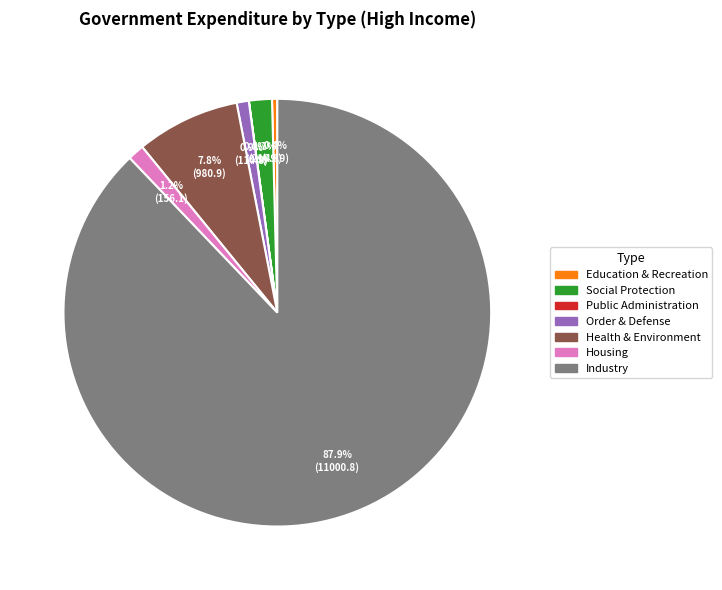

What percentage is the Social Protection slice, to the nearest percent?

2%